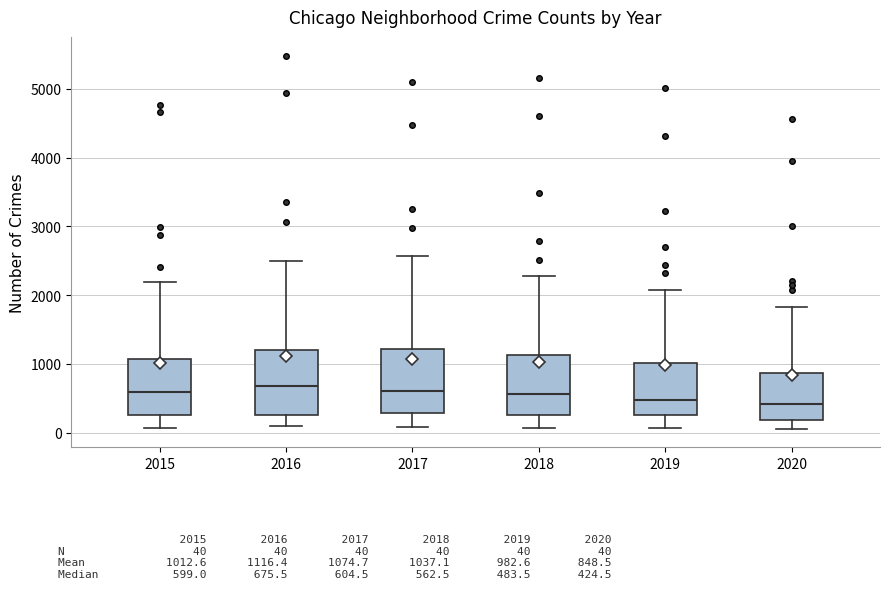

Reading left to right, transcribe this box plot: for each box, give where its median line is, the range the box spans, and where its two whiskers end, as read against the y-axis. The values are not printed on the chart, so give them approximately, as read against the axis.

2015: median 600, box 300 to 1100, whiskers 100 to 2200
2016: median 700, box 300 to 1200, whiskers 100 to 2500
2017: median 600, box 300 to 1200, whiskers 100 to 2600
2018: median 600, box 300 to 1100, whiskers 100 to 2300
2019: median 500, box 300 to 1000, whiskers 100 to 2100
2020: median 400, box 200 to 900, whiskers 100 to 1800